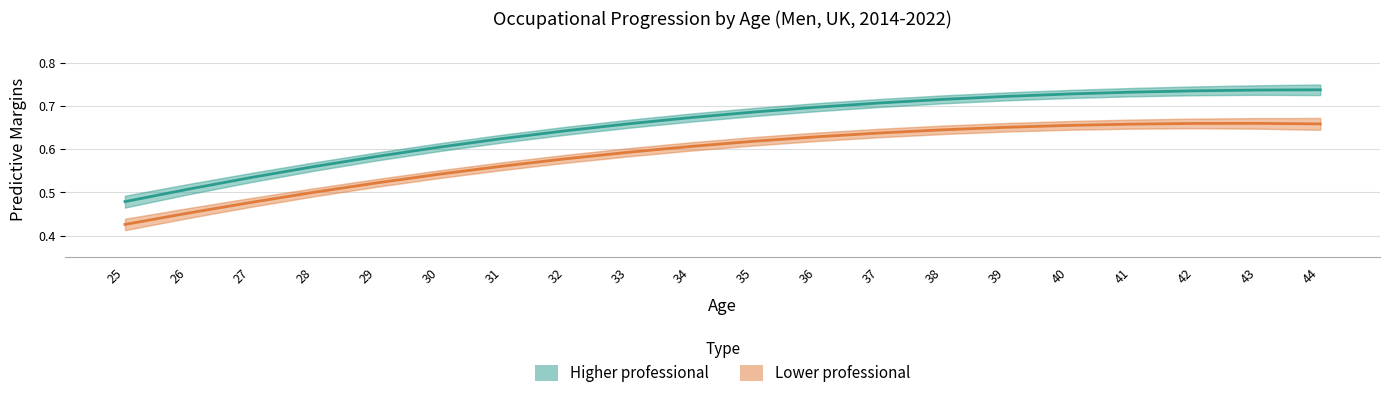

Reading left to right, extract all data points from this chart.

Higher professional: 25=0.5	26=0.5	27=0.5	28=0.6	29=0.6	30=0.6	31=0.6	32=0.6	33=0.7	34=0.7	35=0.7	36=0.7	37=0.7	38=0.7	39=0.7	40=0.7	41=0.7	42=0.7	43=0.7	44=0.7
Lower professional: 25=0.4	26=0.5	27=0.5	28=0.5	29=0.5	30=0.5	31=0.6	32=0.6	33=0.6	34=0.6	35=0.6	36=0.6	37=0.6	38=0.6	39=0.7	40=0.7	41=0.7	42=0.7	43=0.7	44=0.7